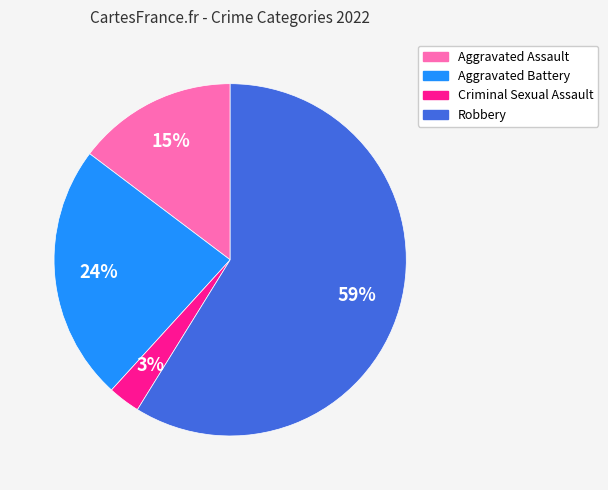

Between Aggravated Assault and Robbery, which is larger?

Robbery